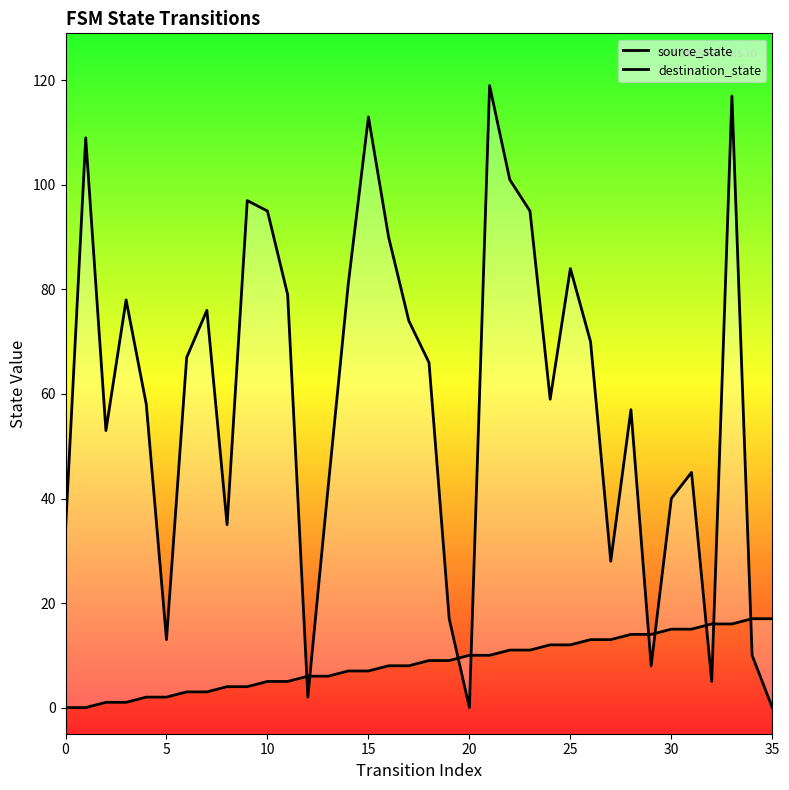

What is the difference between the highest and lowest values at 8?

31